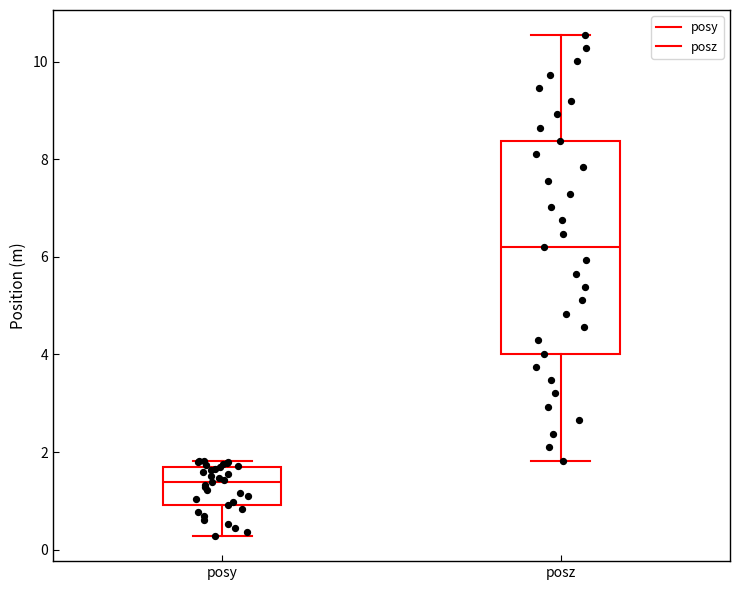

Which box has the lowest median line?

posy